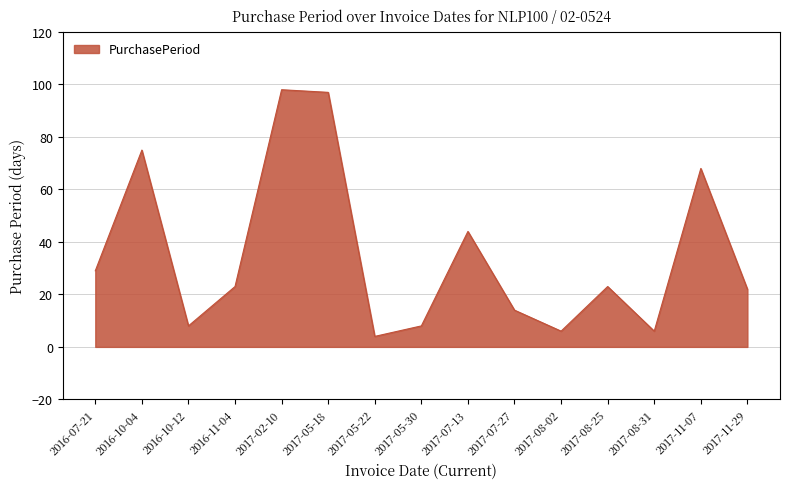

How many values are below 23?

7